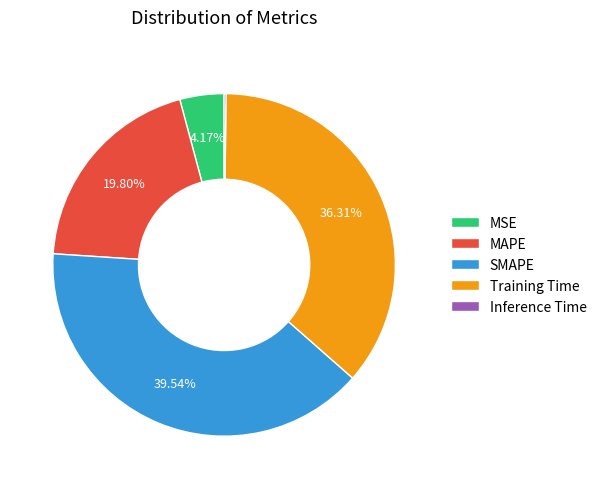

Between MAPE and Training Time, which is larger?

Training Time